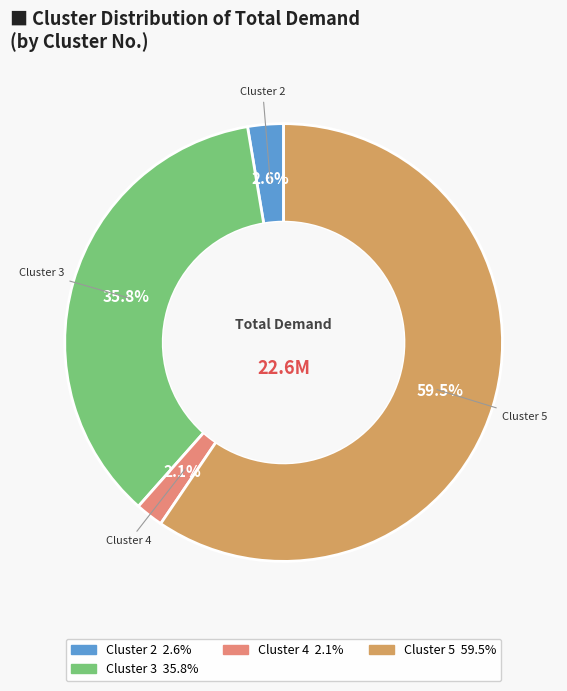

Is there any slice that represents more than half of the pie?

Yes